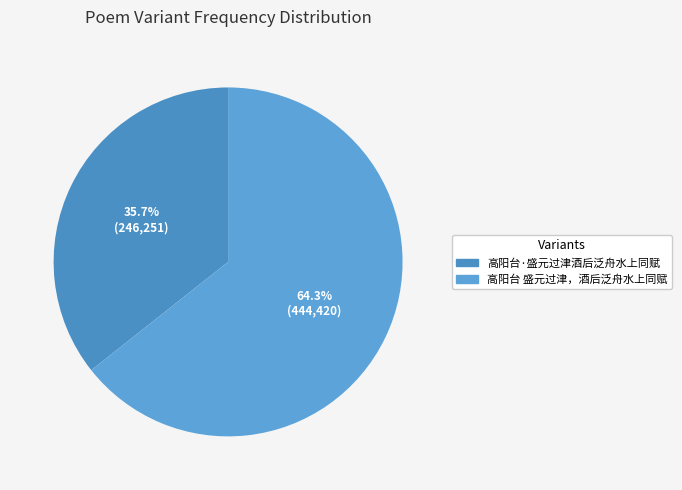

To the nearest percent, what is the combined percentage of 高阳台·盛元过津酒后泛舟水上同赋 and 高阳台 盛元过津，酒后泛舟水上同赋?

100%